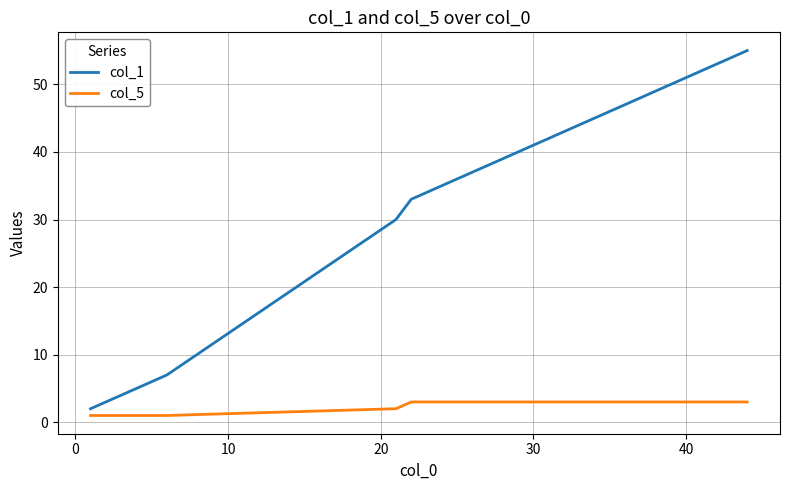

List the series in order of their peak value, lowest first.

col_5, col_1